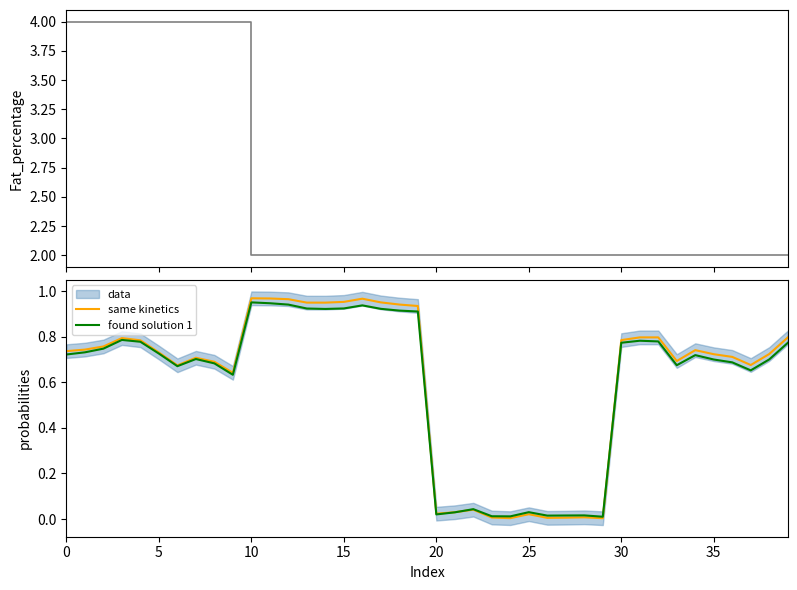

What is the sum of all same kinetics values?

24.4